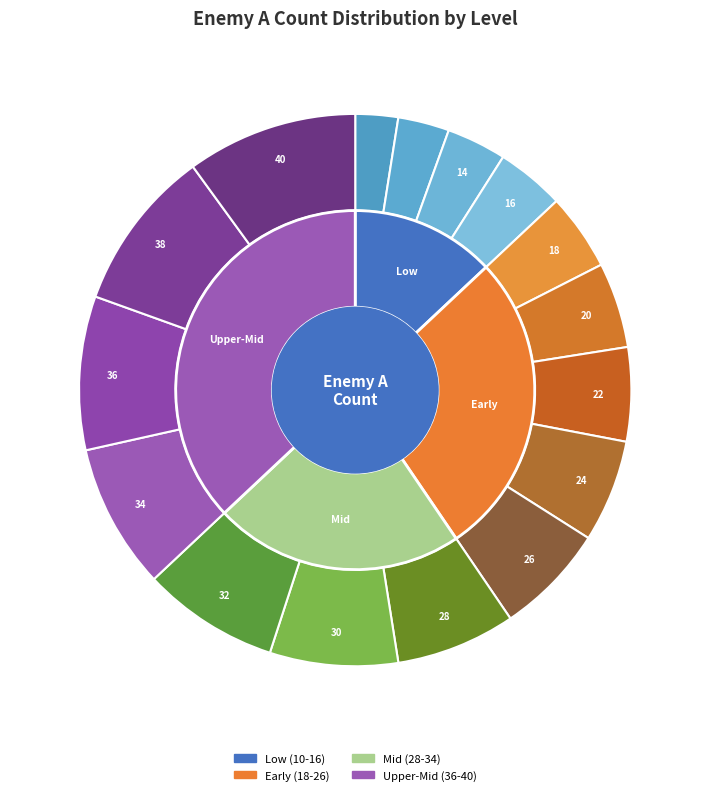

To the nearest percent, what is the combined percentage of 40 and 34?

18%